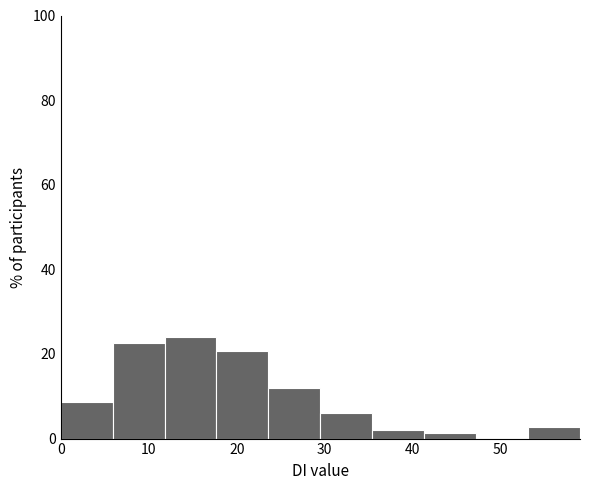

Reading left to right, transcribe this chart: for each bar, give the range it covers on the x-axis and its height. Neither the bar edges nor the heights are printed on the chart, so give them approximately, as read against the axes.

0.0 to 5.9: 8
5.9 to 11.8: 22
11.8 to 17.7: 24
17.7 to 23.6: 20
23.6 to 29.5: 12
29.5 to 35.4: 6
35.4 to 41.3: 2
41.3 to 47.2: under 2
47.2 to 53.1: 0
53.1 to 59.0: 2